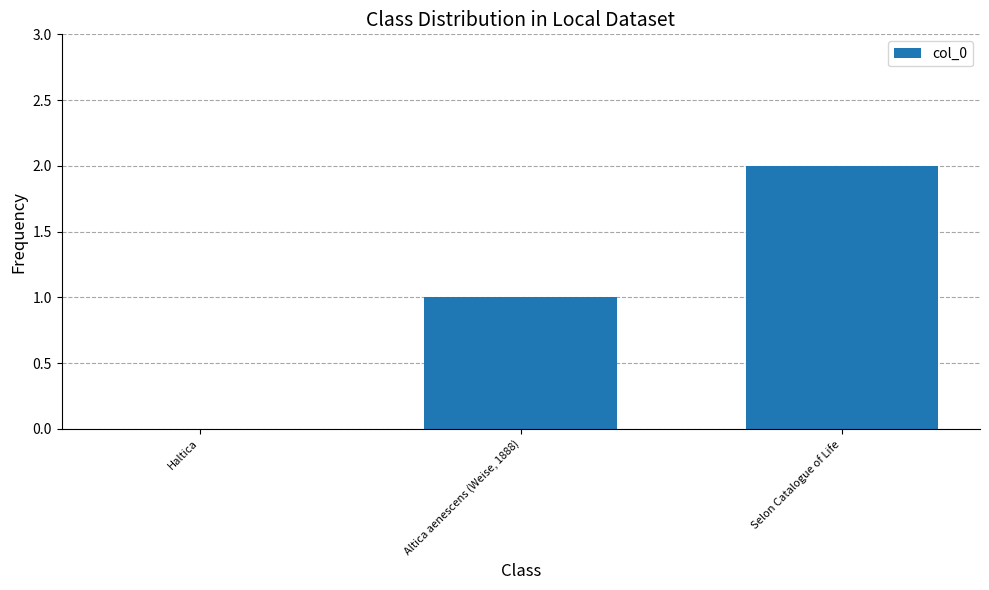

What is the maximum value shown in the chart?

2